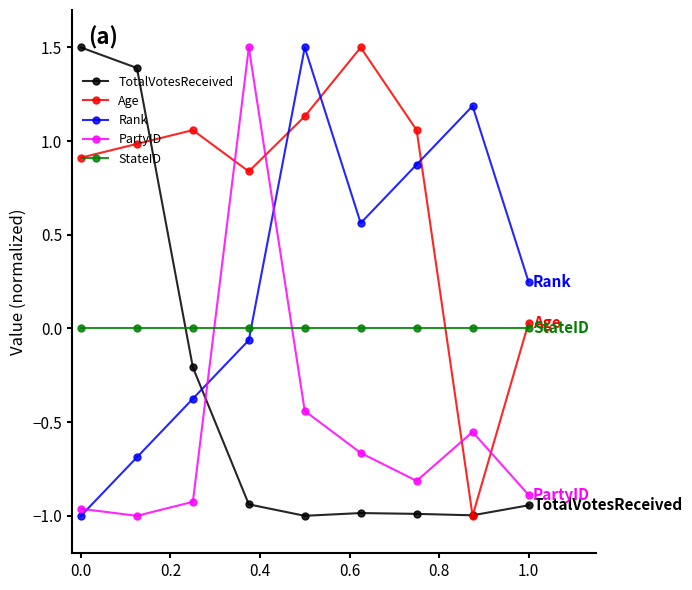

True or false: Age and PartyID intersect in this chart.

True